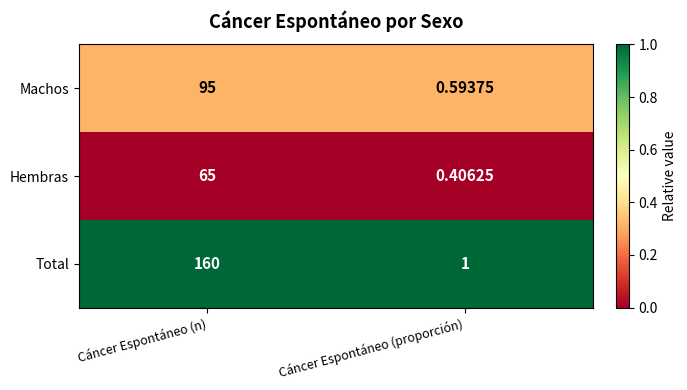

At how many categories does at least one series exceed 0?

2